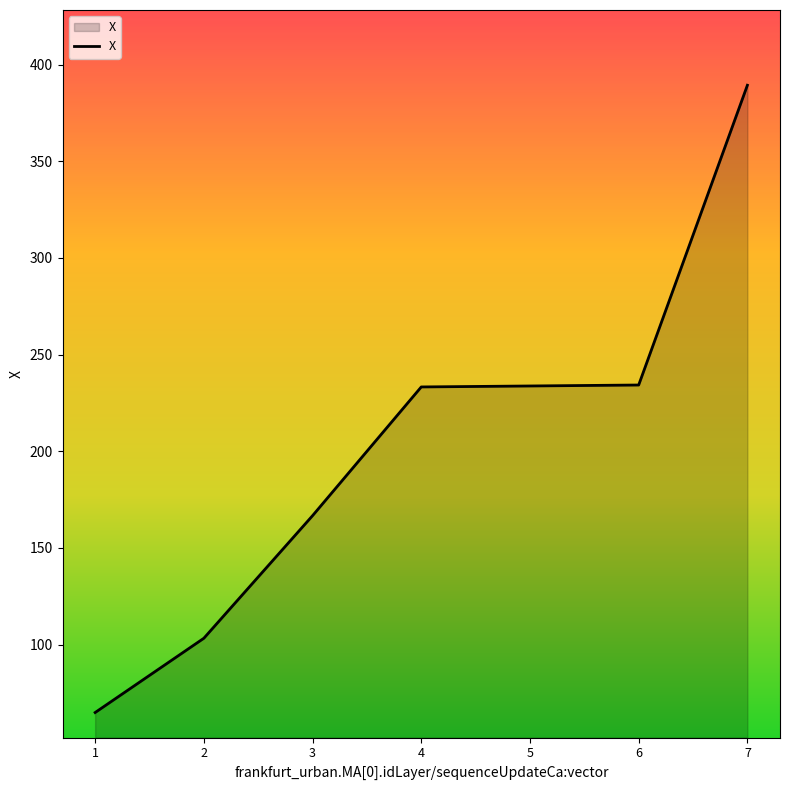

What is the maximum value shown in the chart?

389.3